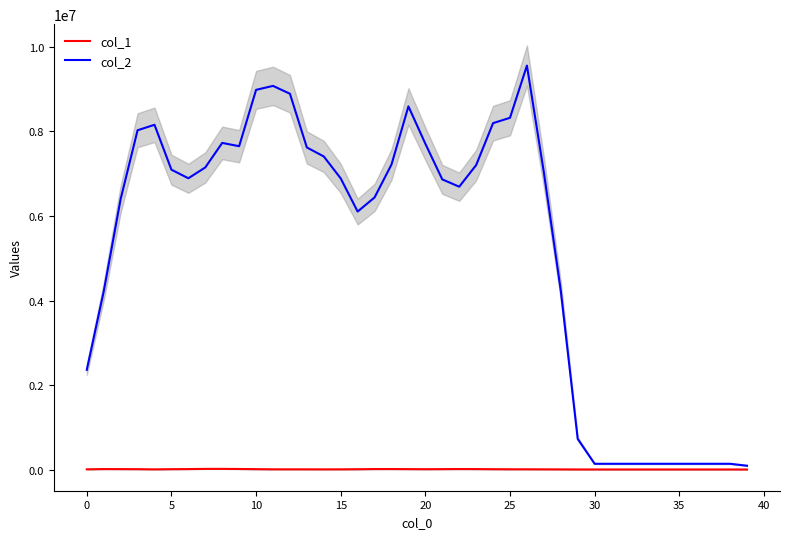

Which series has the largest total across all categories?

col_2